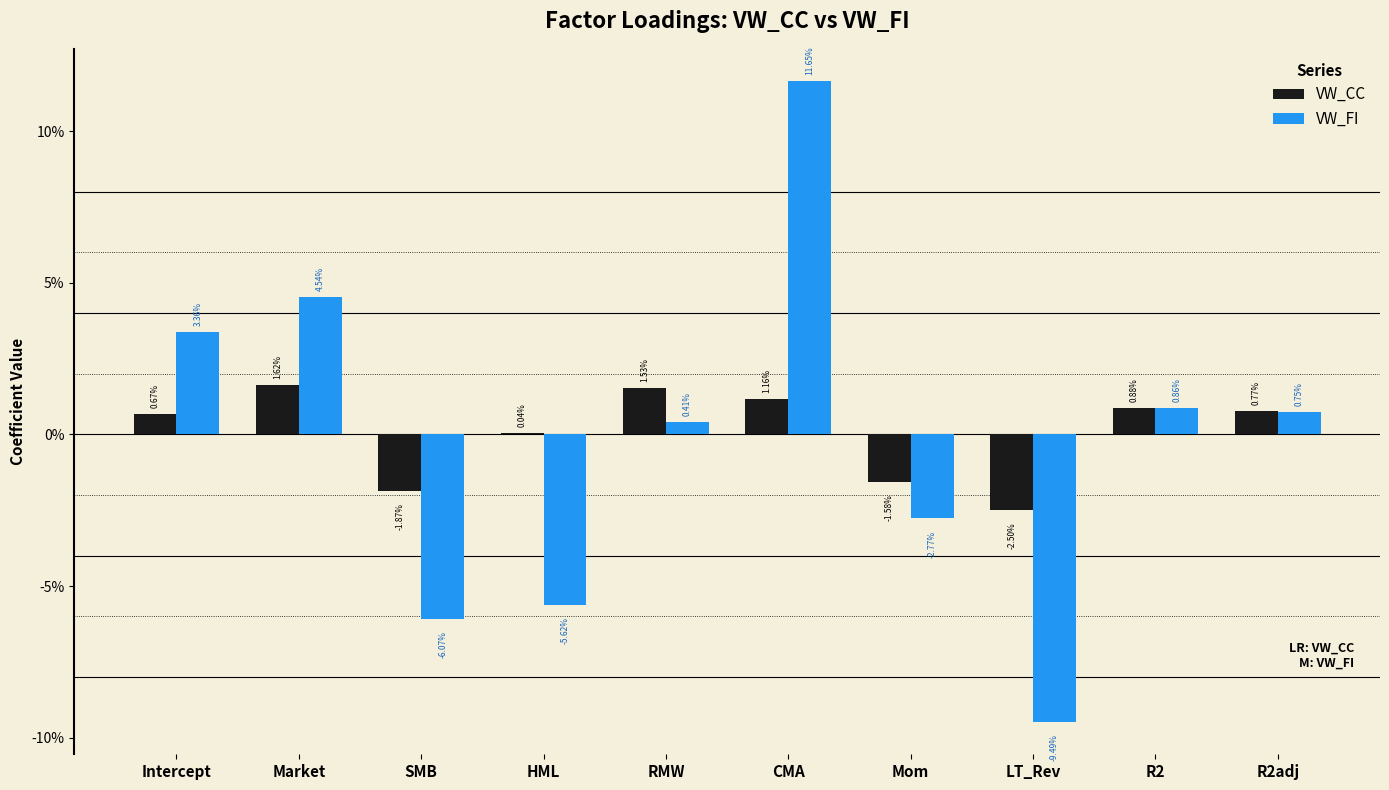

Reading left to right, what are all the values shown in this chart?

VW_CC: Intercept=0.0	Market=0.0	SMB=-0.0	HML=0.0	RMW=0.0	CMA=0.0	Mom=-0.0	LT_Rev=-0.0	R2=0.0	R2adj=0.0
VW_FI: Intercept=0.0	Market=0.0	SMB=-0.1	HML=-0.1	RMW=0.0	CMA=0.1	Mom=-0.0	LT_Rev=-0.1	R2=0.0	R2adj=0.0